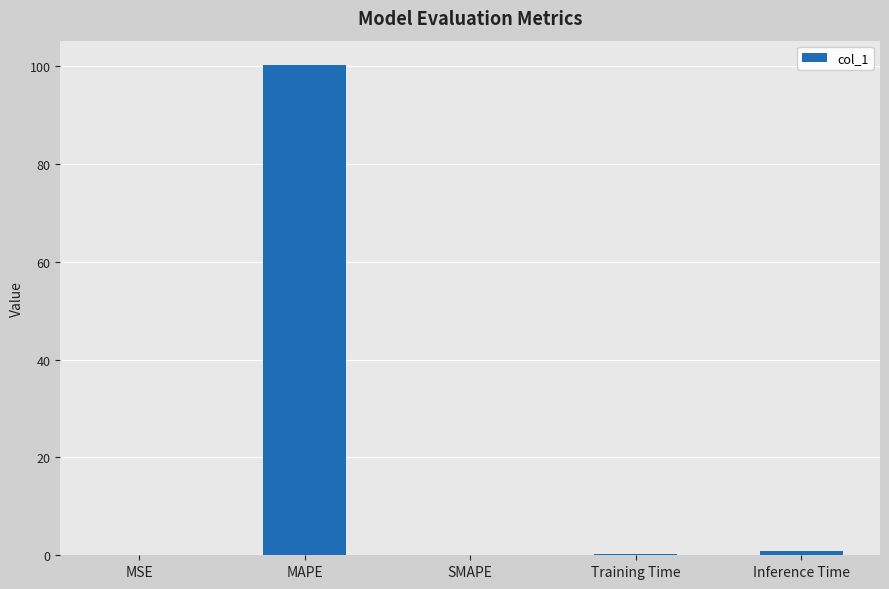

Which has a higher value, Training Time or MAPE?

MAPE